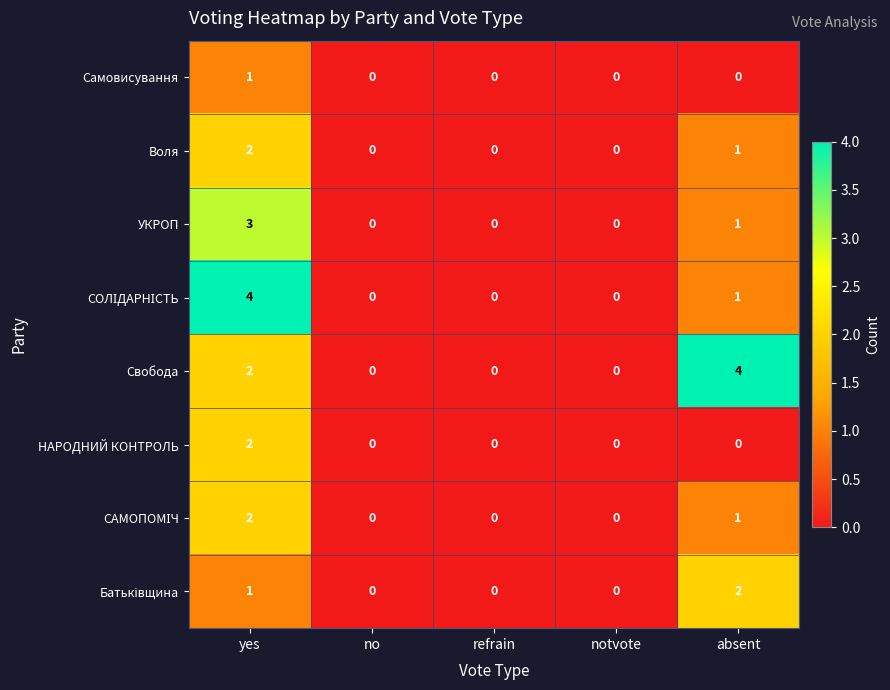

What is the sum of all УКРОП values?

4